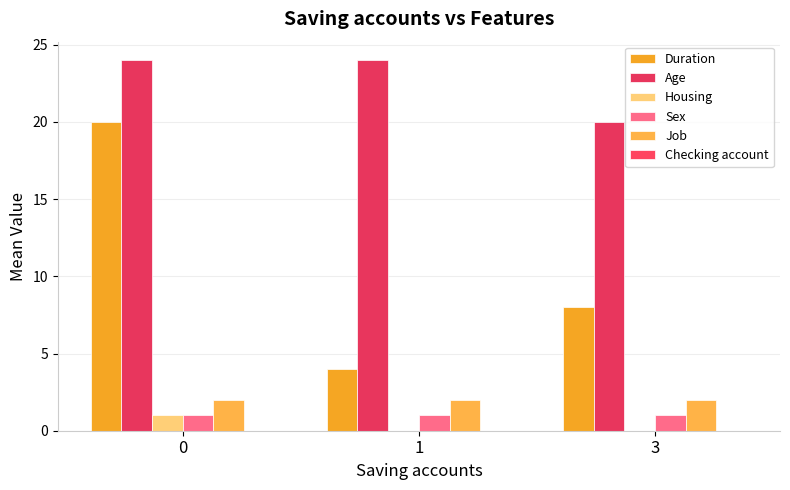

Reading left to right, extract all data points from this chart.

Duration: 20	4	8
Age: 24	24	20
Housing: 1	0	0
Sex: 1	1	1
Job: 2	2	2
Checking account: 0	0	0